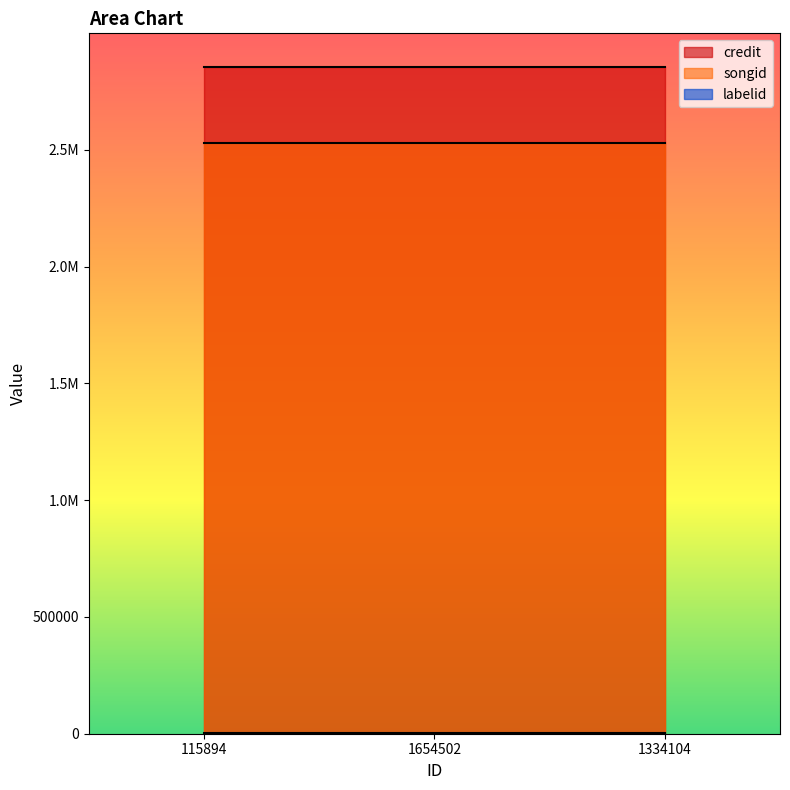

Reading left to right, what are all the values shown in this chart?

credit: 115894=2856522	1654502=2856522	1334104=2856522
songid: 115894=2528236	1654502=2528236	1334104=2528236
labelid: 115894=1477	1654502=1477	1334104=1477